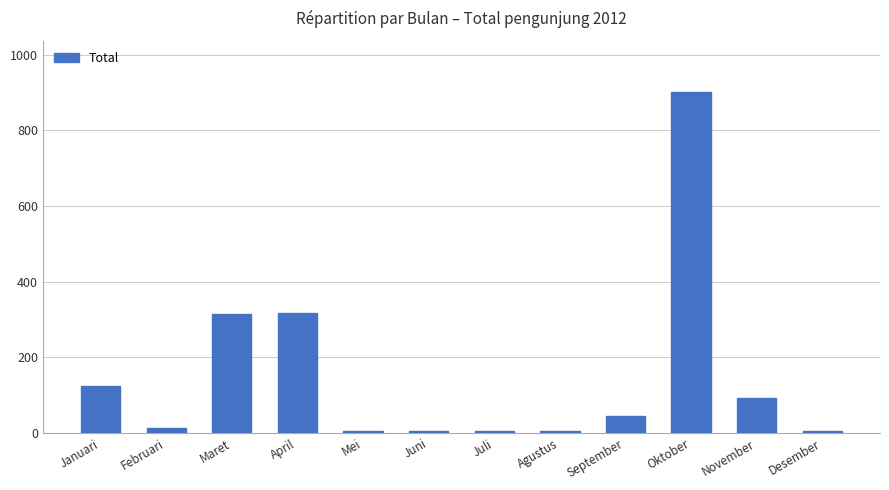

Are the bars grouped side by side (vs. stacked)?

No